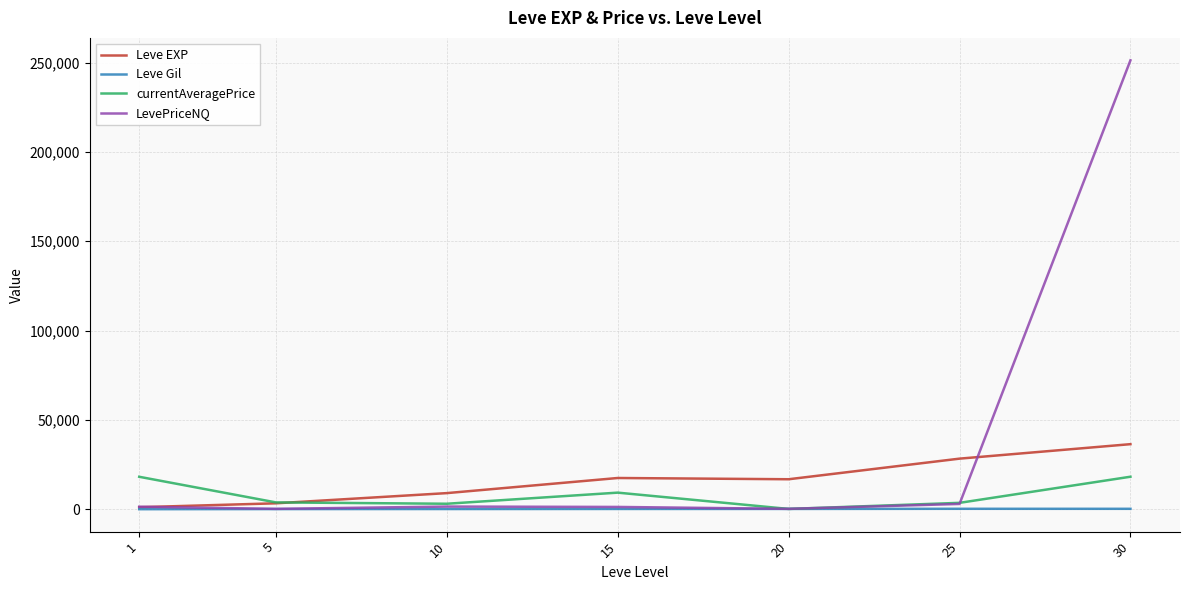

True or false: currentAveragePrice and Leve EXP cross at least once.

True